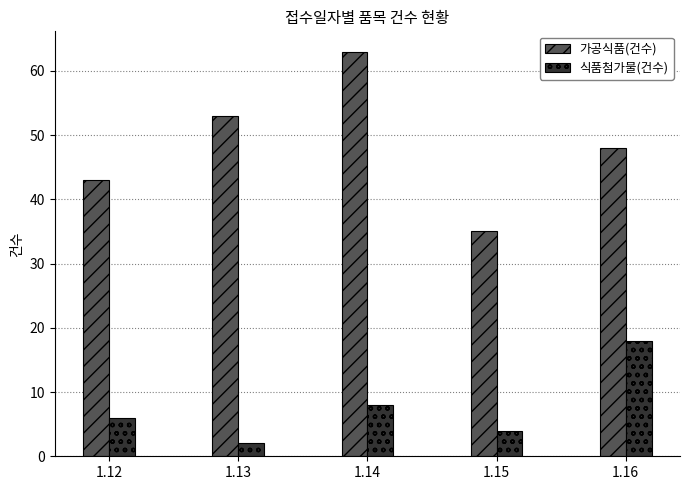

At which category is the sum across all series the highest?

1.14